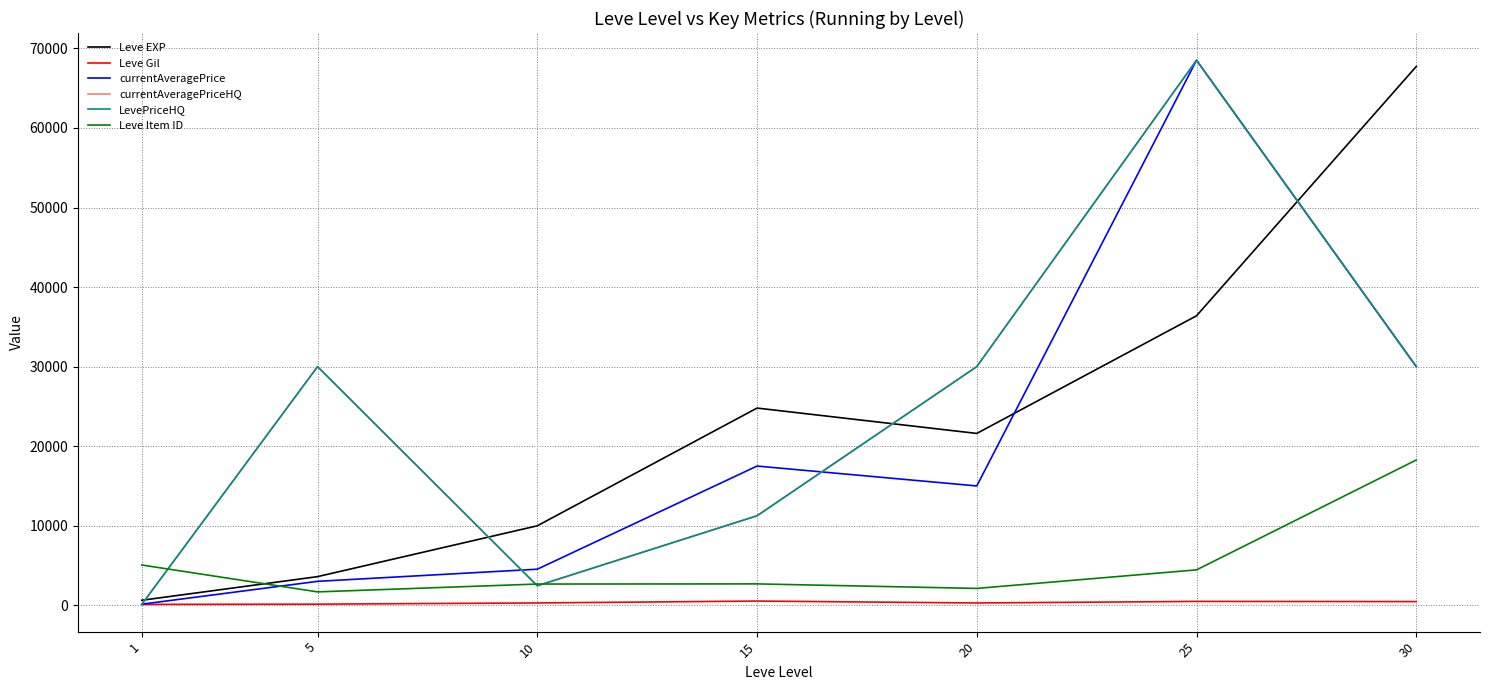

Is this an area chart (filled region under the line)?

No